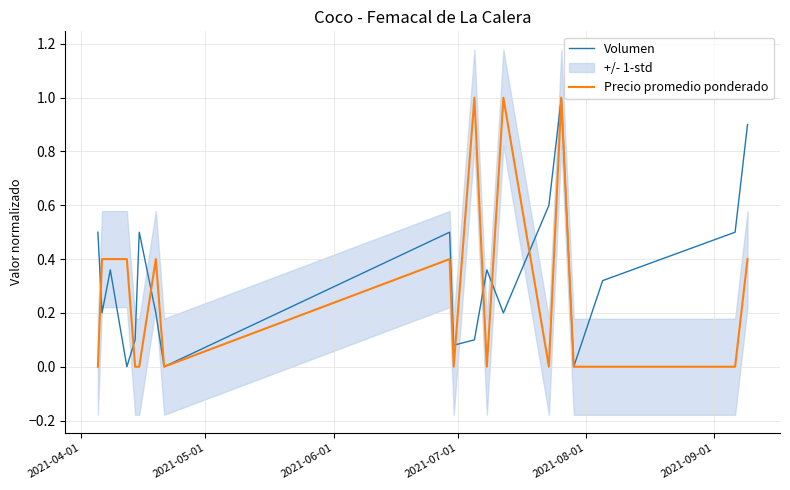

Count the Precio promedio ponderado values in the range 0 to 1.

19